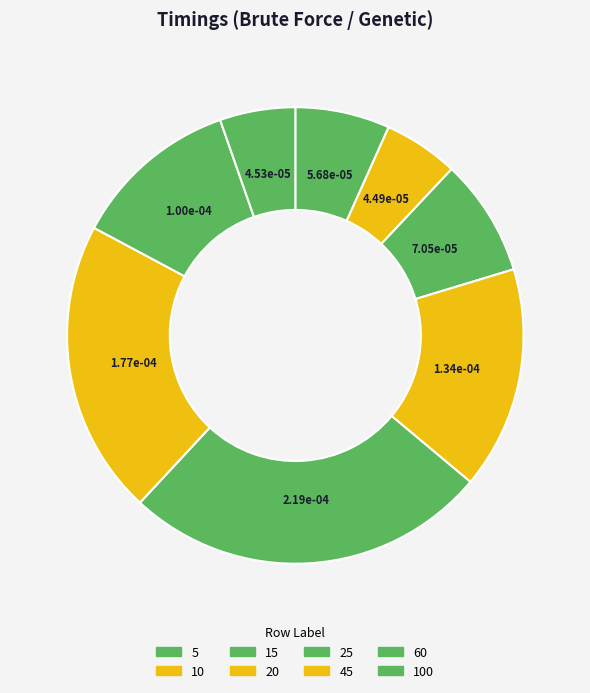

Count the number of slices in the pie.

8